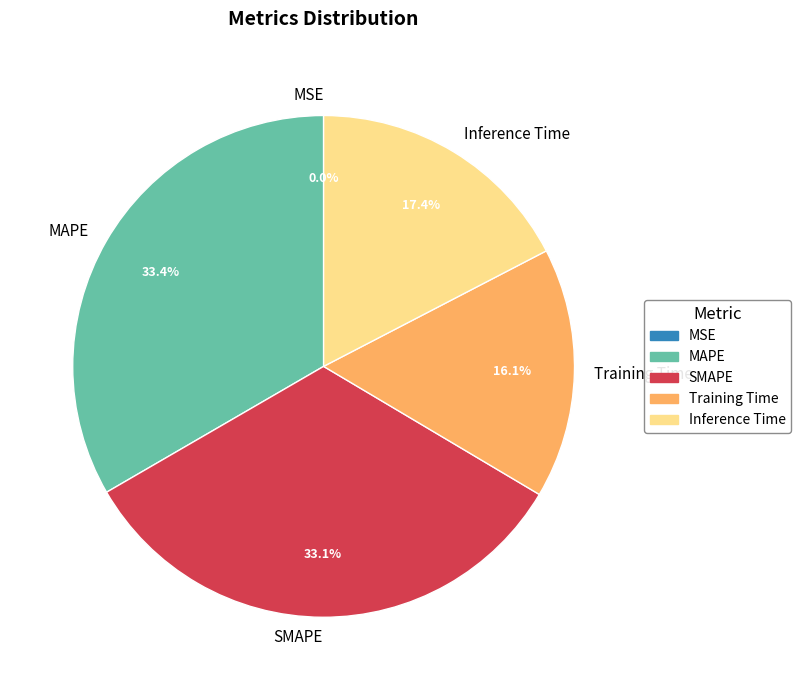

What percentage is NOT represented by SMAPE?

66.9%